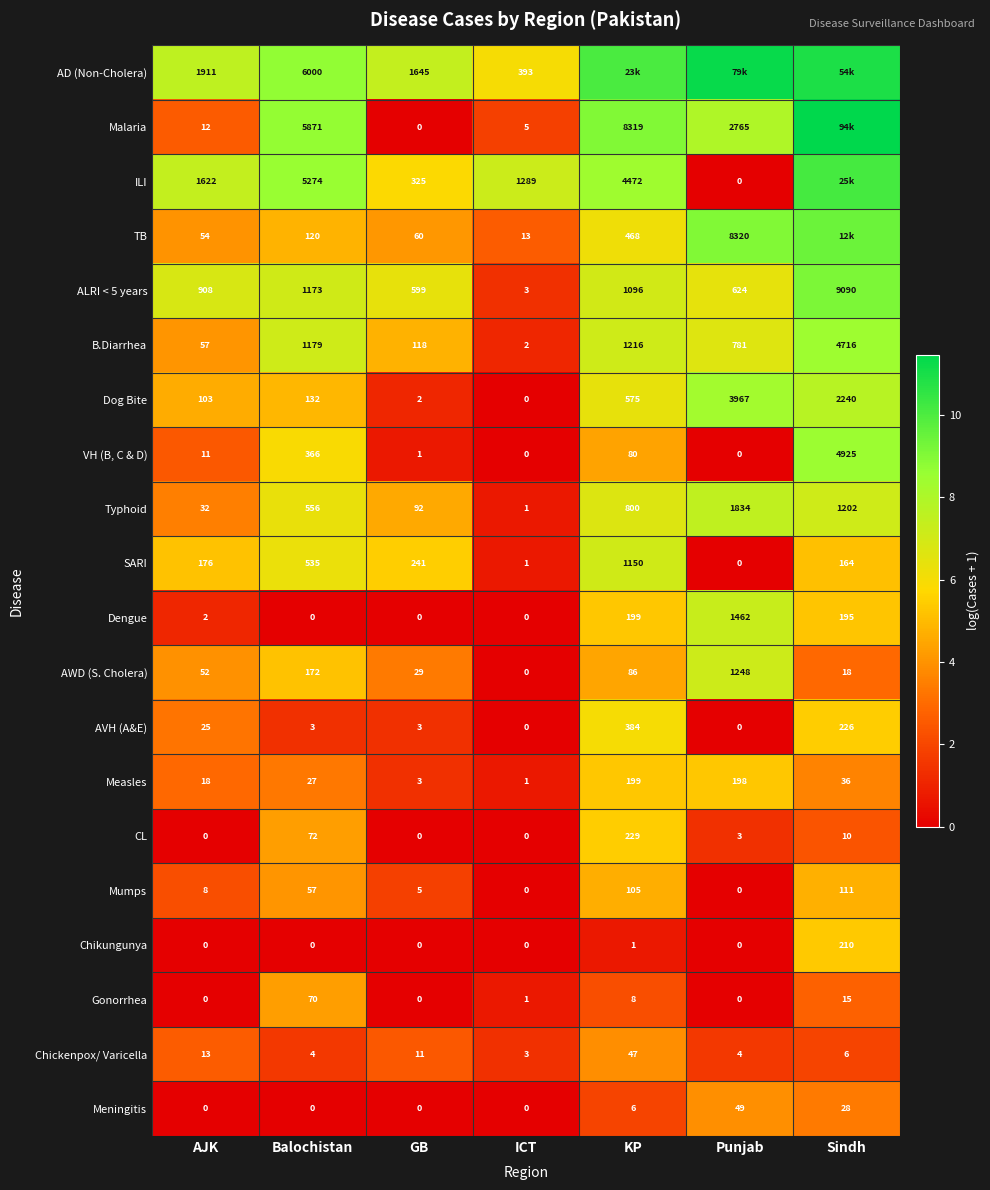

List the labels in order of Measles value, largest first.

KP, Punjab, Sindh, Balochistan, AJK, GB, ICT